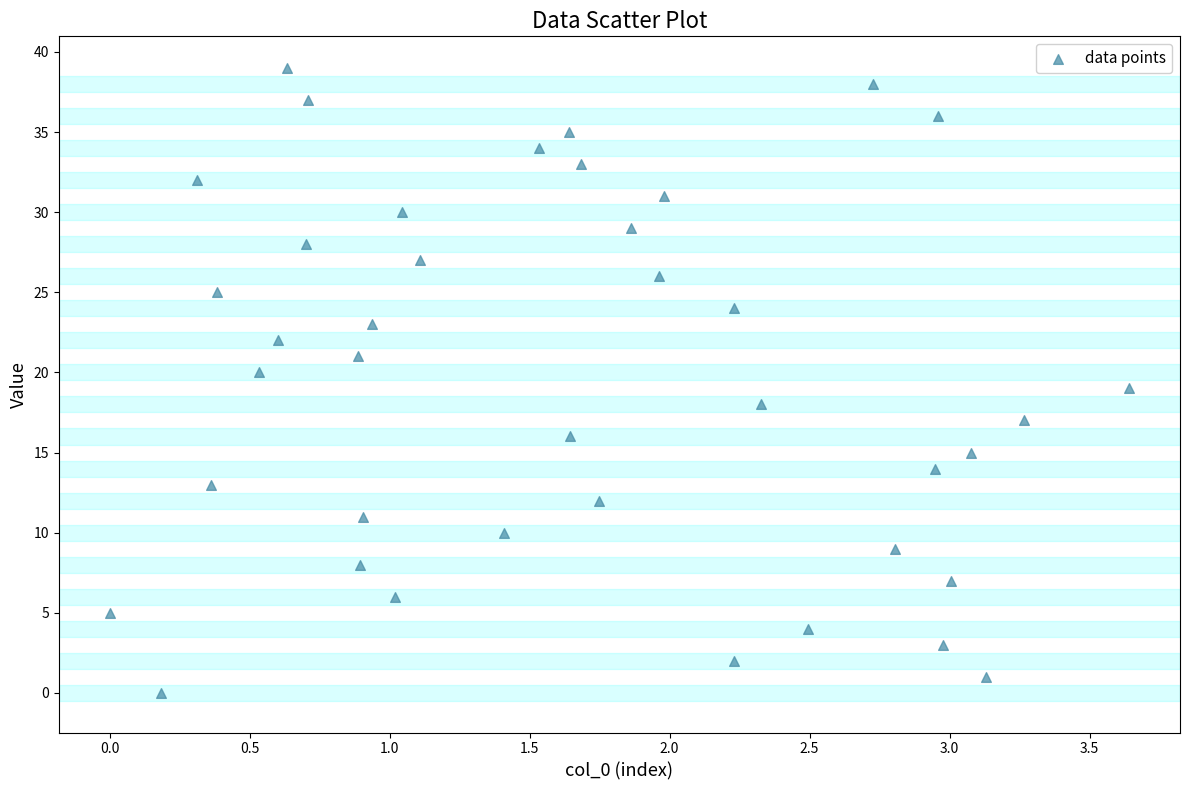

What is the range of Y values (max minus min)?

39